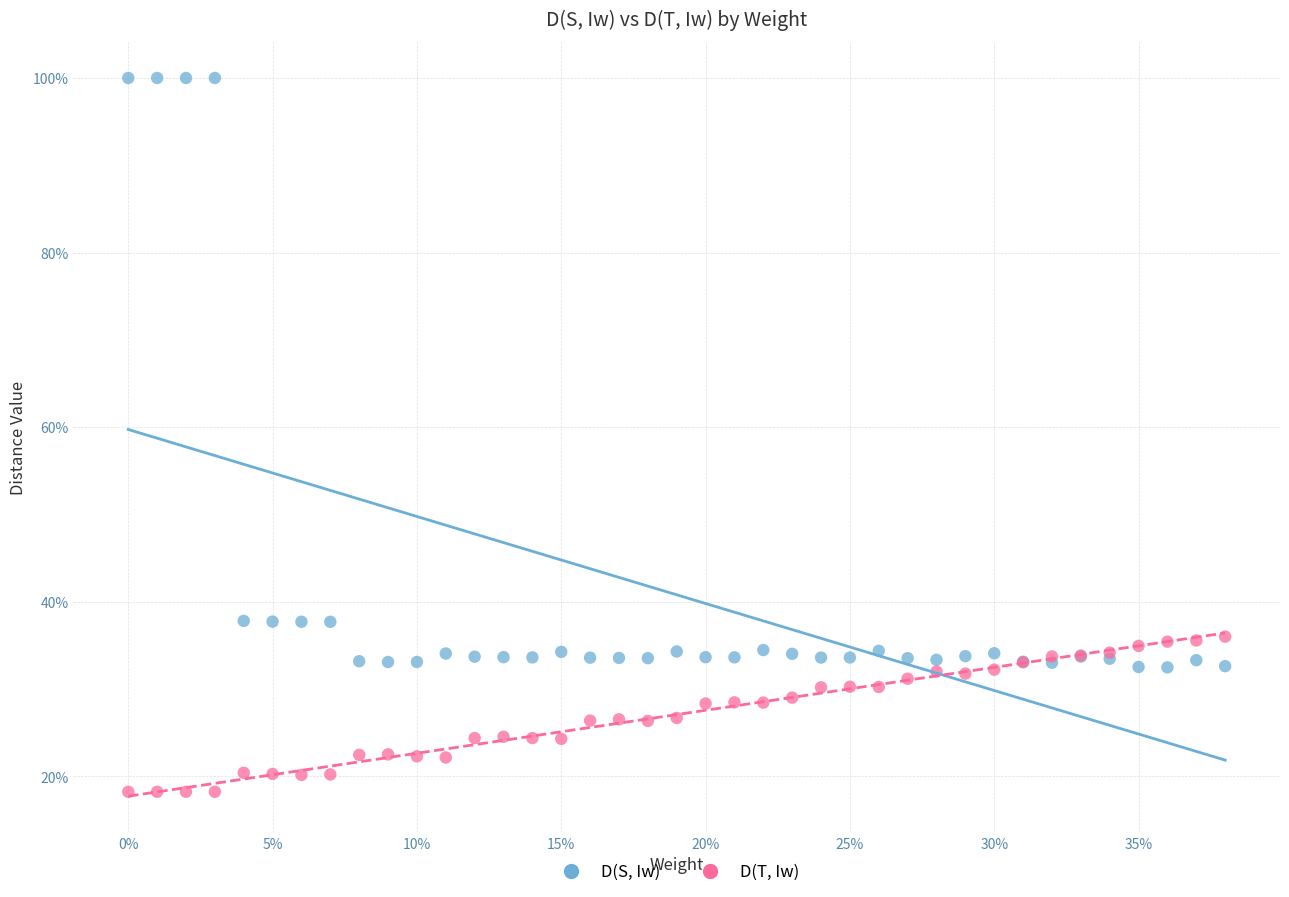

Which series has the widest spread of Y values?

D(S, Iw)